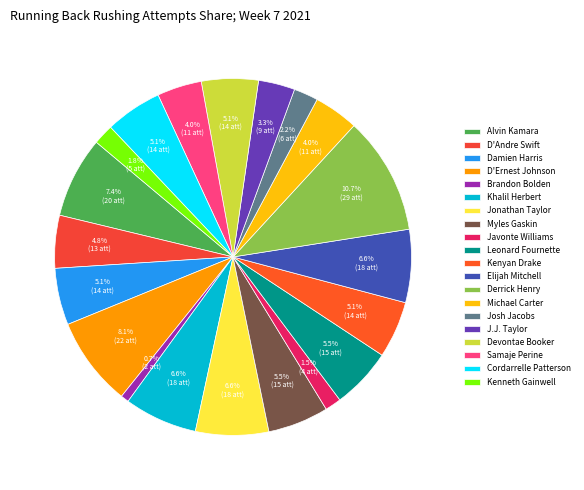

To the nearest percent, what is the combined percentage of Devontae Booker and Cordarrelle Patterson?

10%